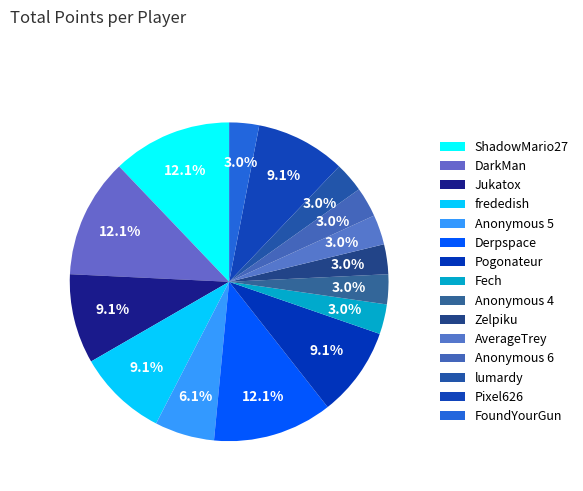

How many segments does this pie chart have?

15